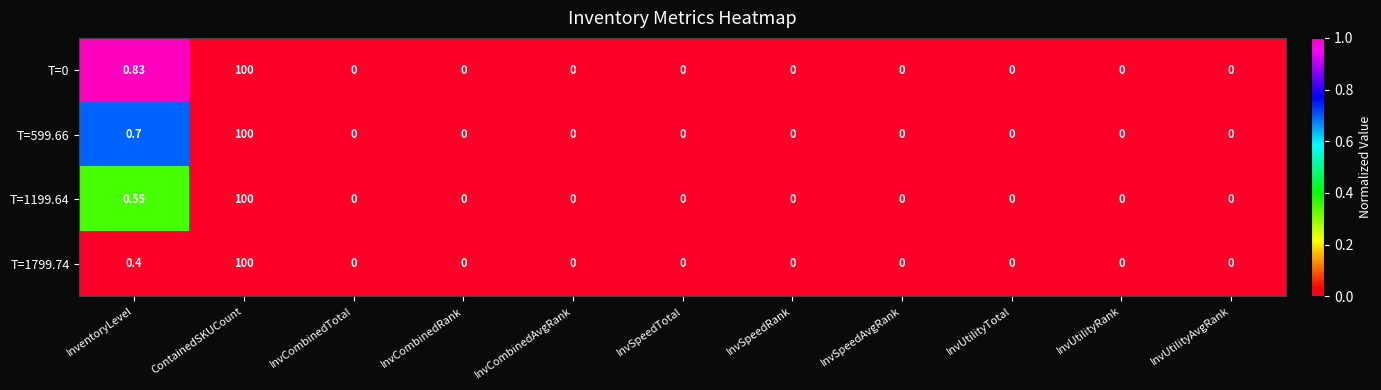

At which category does the chart reach its peak across all series?

ContainedSKUCount